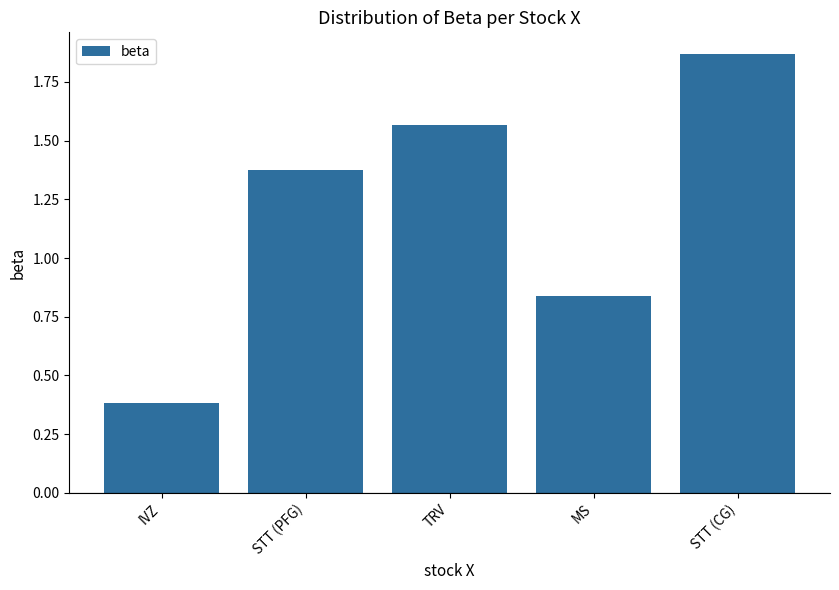

What is the label of the 5th bar from the left?

STT (CG)